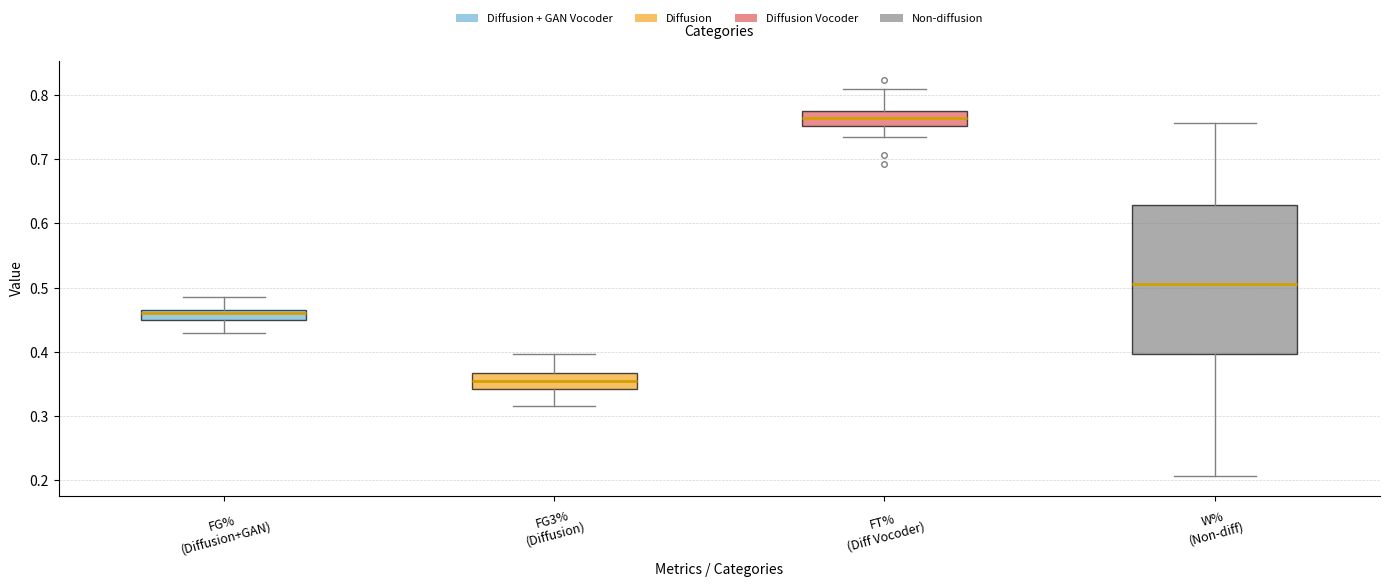

Comparing the boxes themselves (not the whiskers), which one is the tallest?

W% (Non-diff)